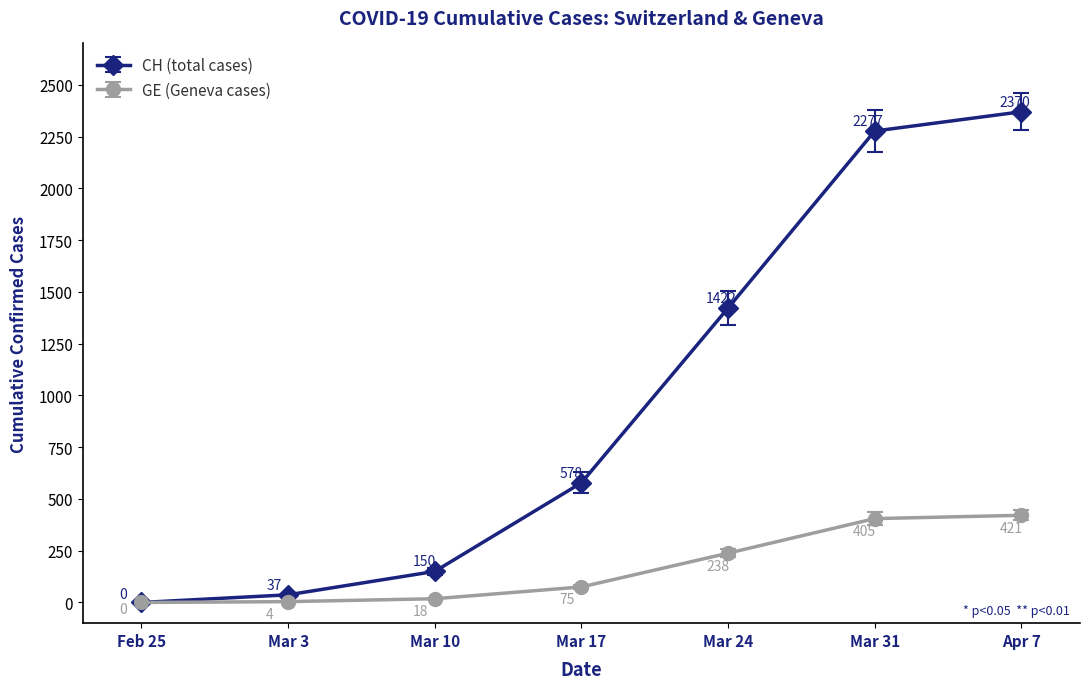

What is the label of the 2nd point from the left?

Mar 3